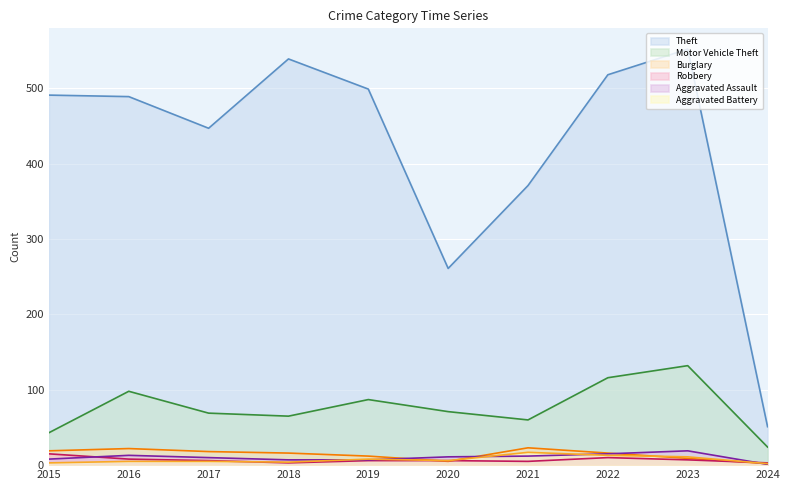

True or false: Motor Vehicle Theft and Aggravated Battery cross at least once.

False